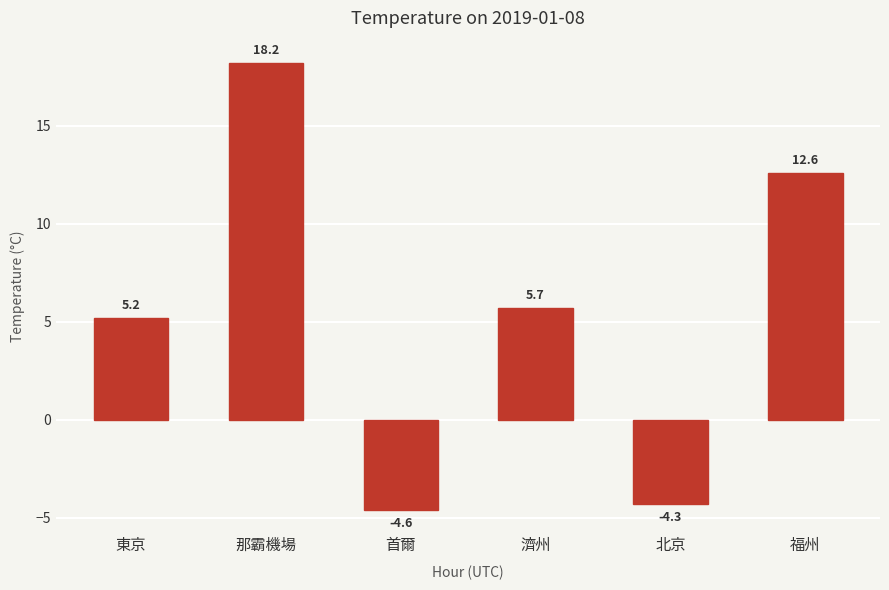

What is the change in value from 那霸機場 to 福州?

-5.6